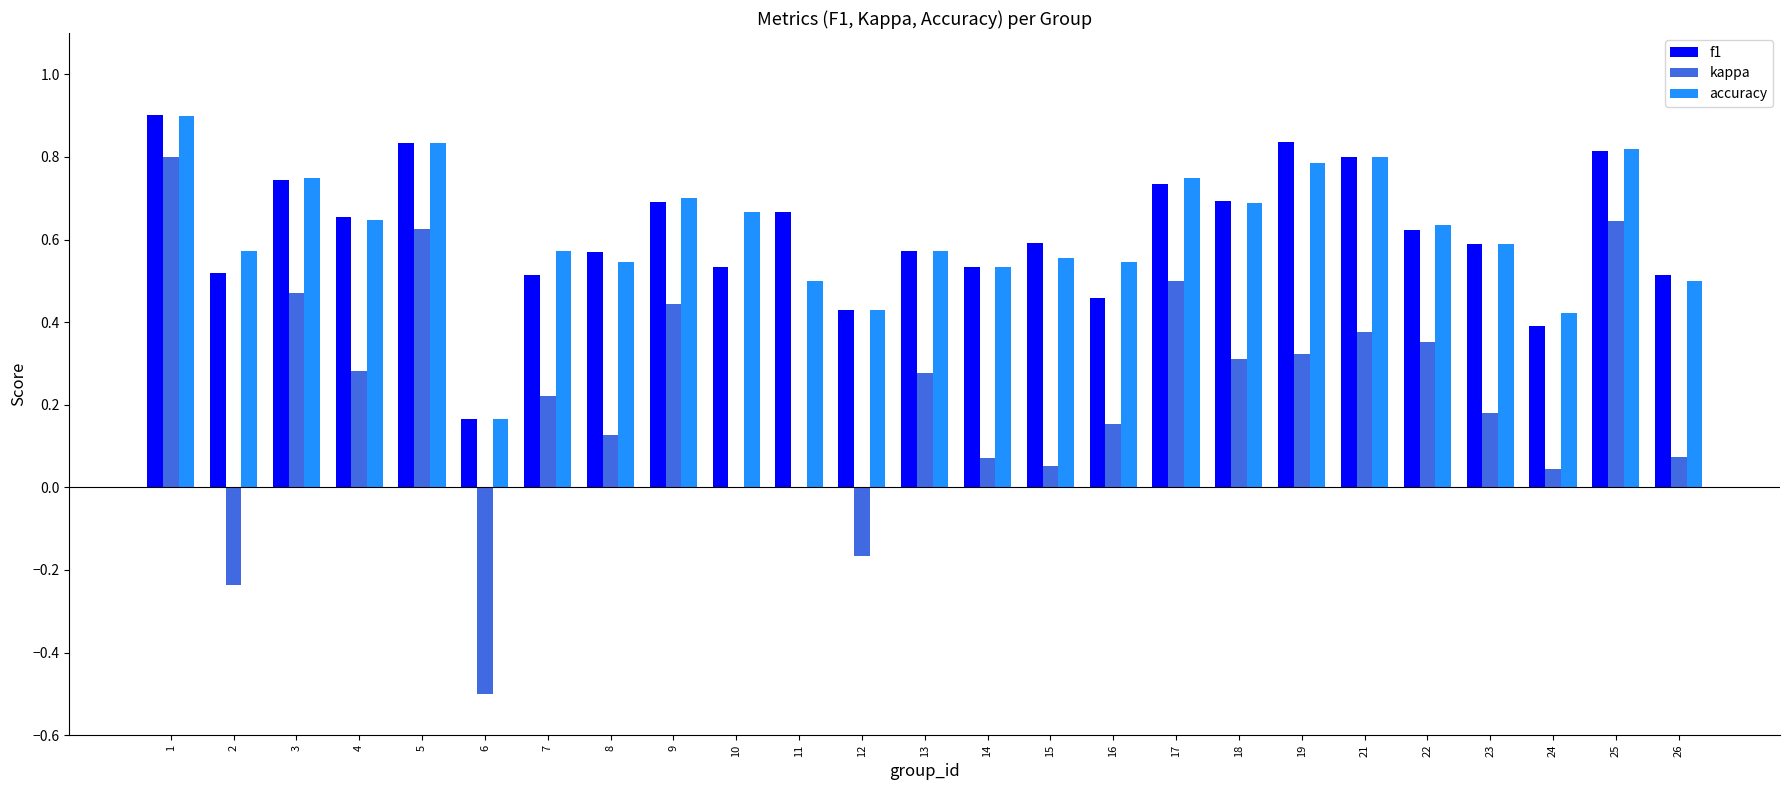

Between 12 and 13, which series saw the biggest shift?

kappa